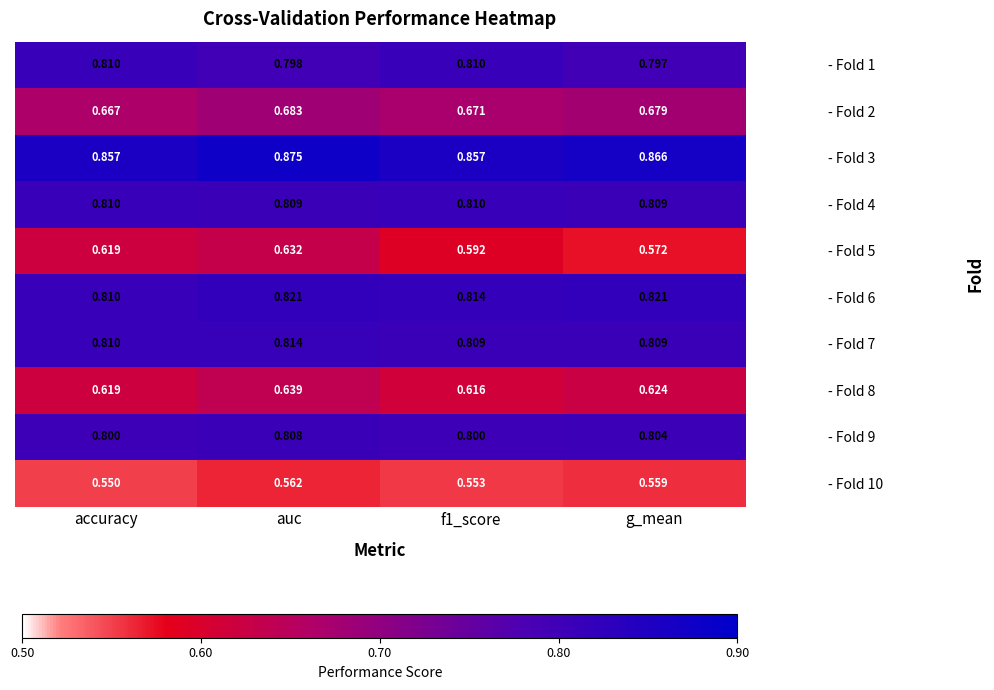

What is the total value across all series at accuracy?

7.4